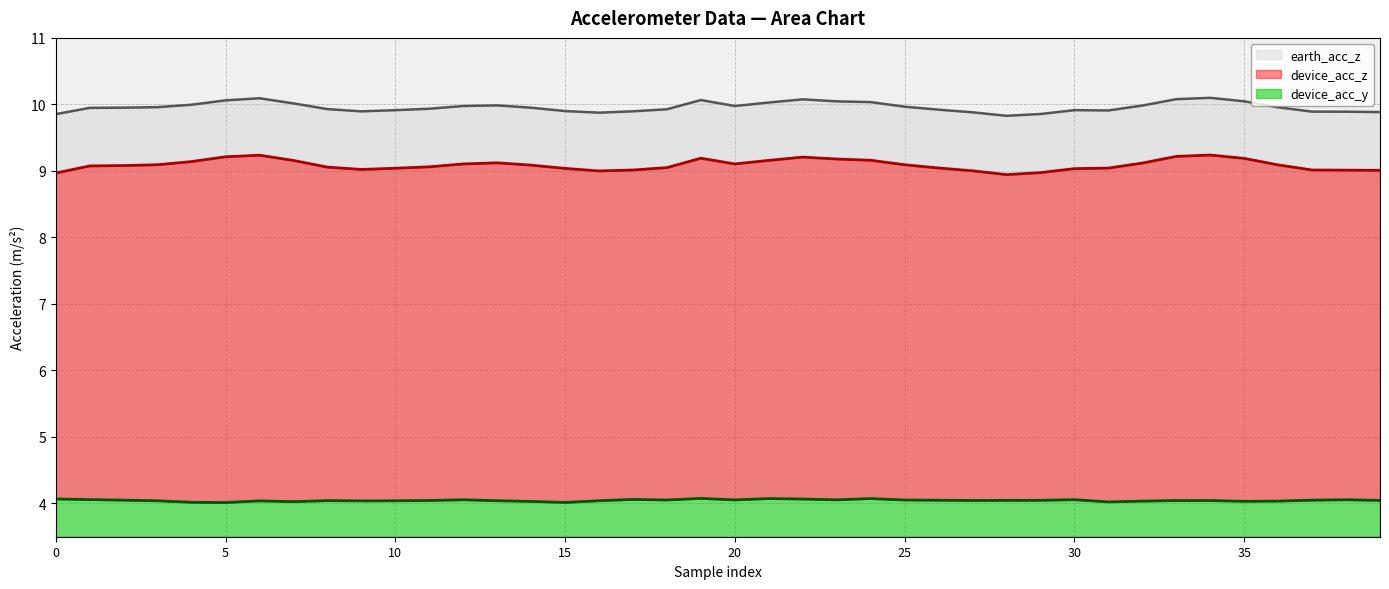

What is the difference between the highest and lowest values at 5?

5.9